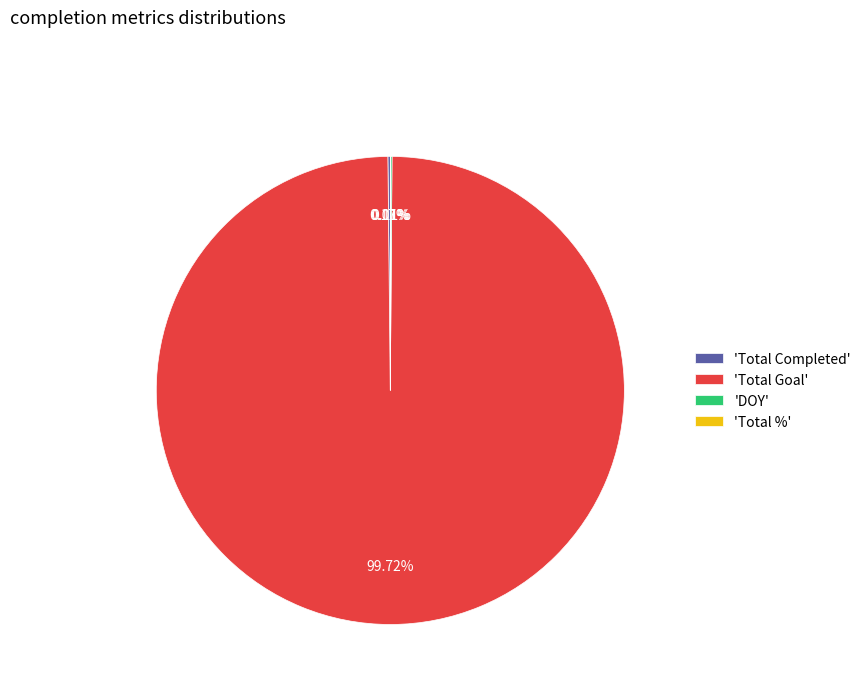

What is the majority slice?

'Total Goal'